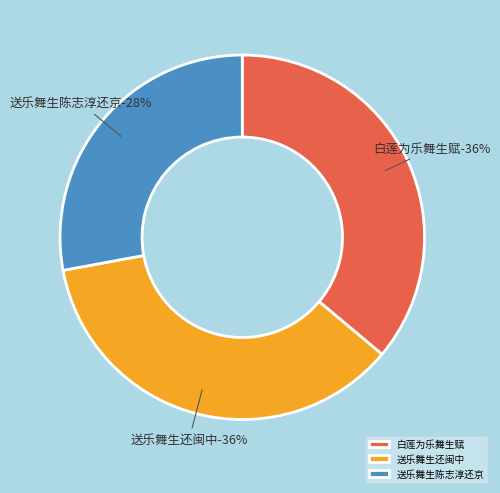

Rank the categories by value from highest to lowest.

白莲为乐舞生赋, 送乐舞生还闽中, 送乐舞生陈志淳还京